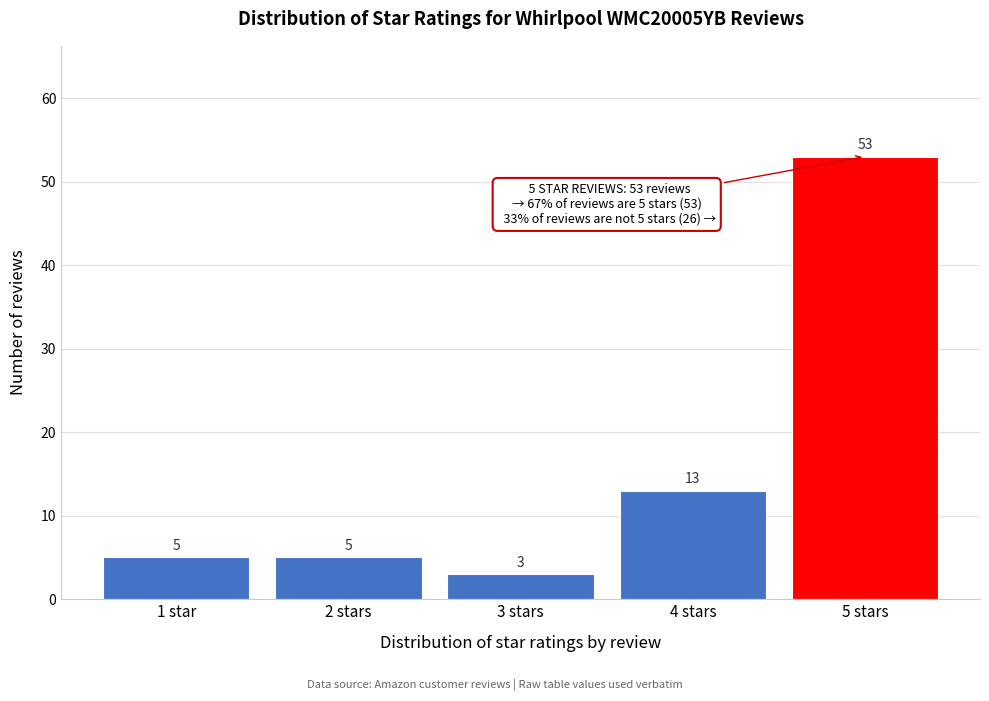

Reading left to right, extract all data points from this chart.

5	5	3	13	53